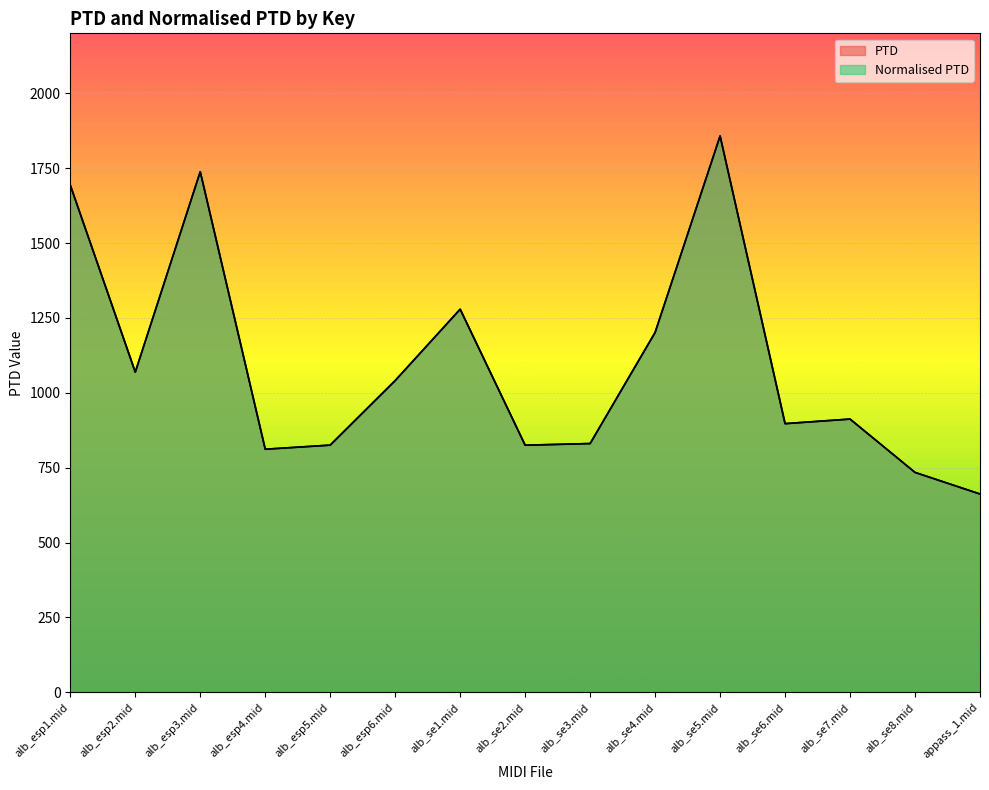

True or false: PTD has a value of 734.3 at alb_se8.mid.

True